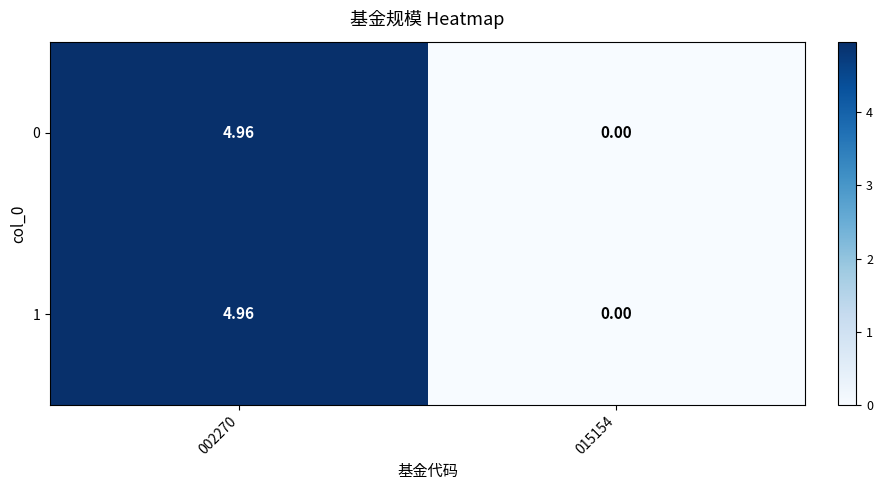

Is the value of 0 at 015154 greater than the value of 1 at 002270?

No